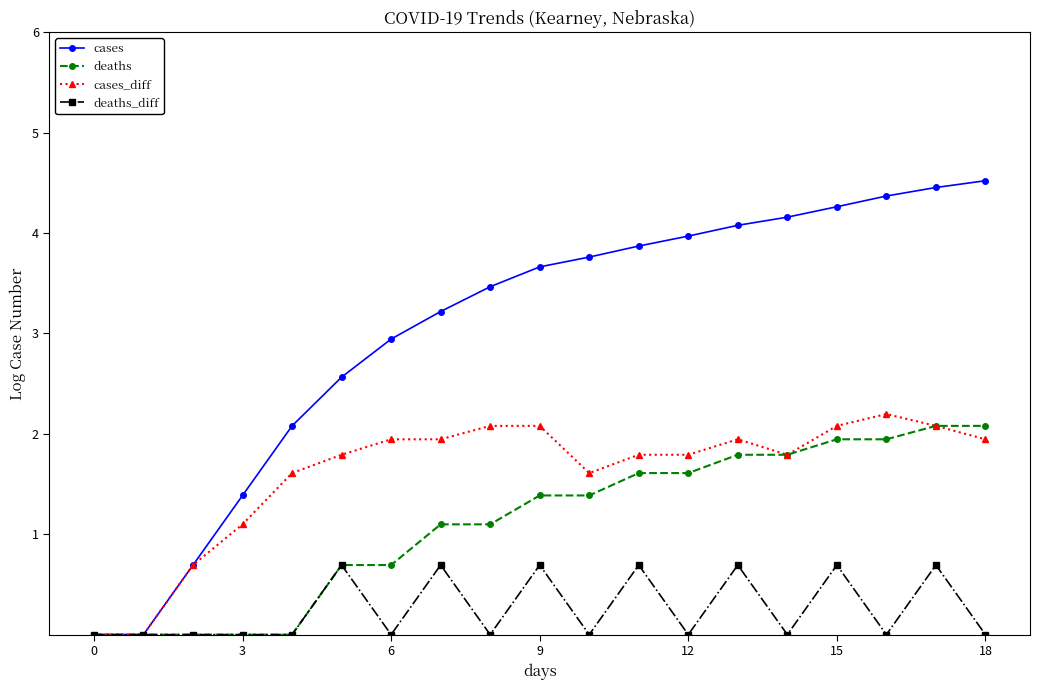

At how many categories does at least one series exceed 1?

16